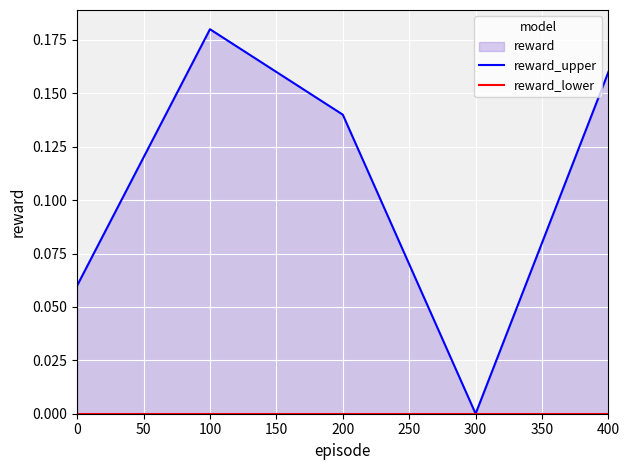

Is the value of reward_lower at 0 greater than the value of reward_upper at 0?

No